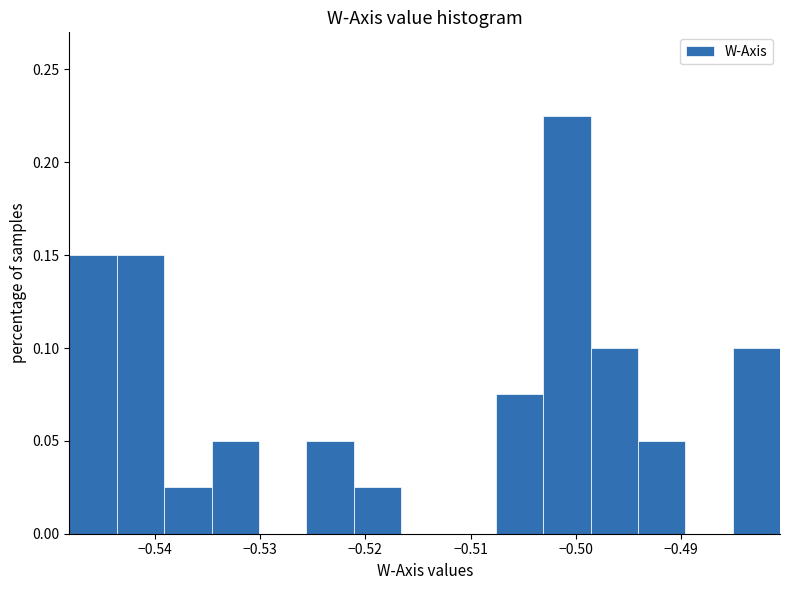

How tall is the bar that spans -0.494 to -0.490 on the x-axis? Neither the bar edges nor the heights are printed on the chart, so give them approximately, as read against the axes.

0.050